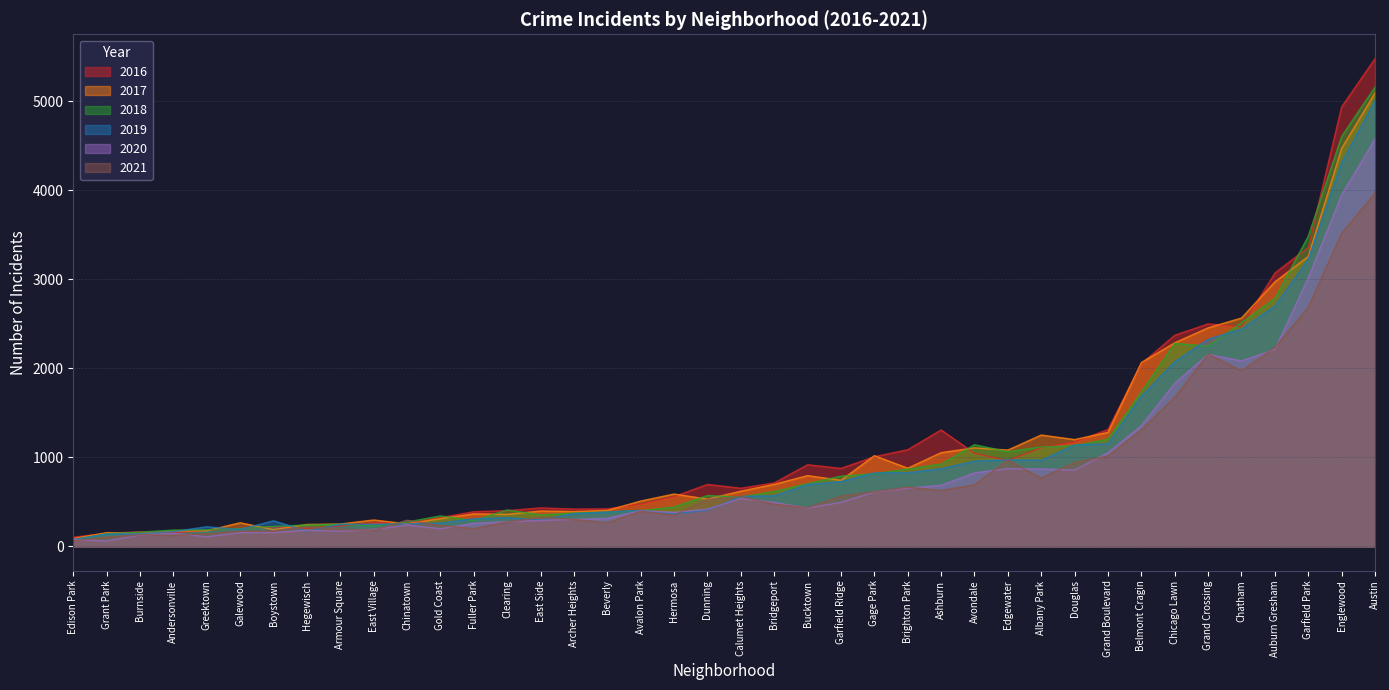

What is the difference between the highest and lowest values at Garfield Park?

795